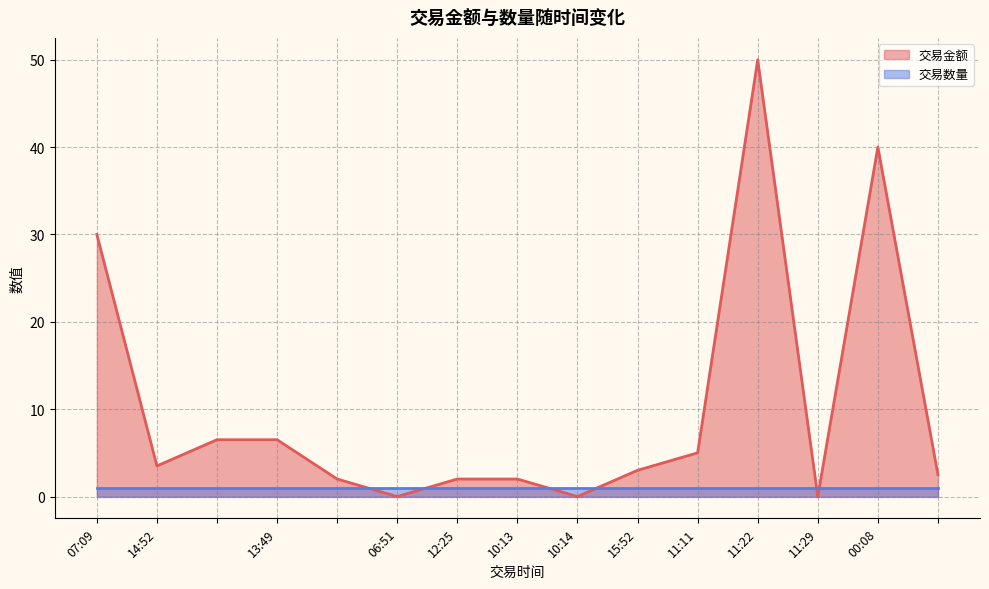

How many data points are less than 3?

7